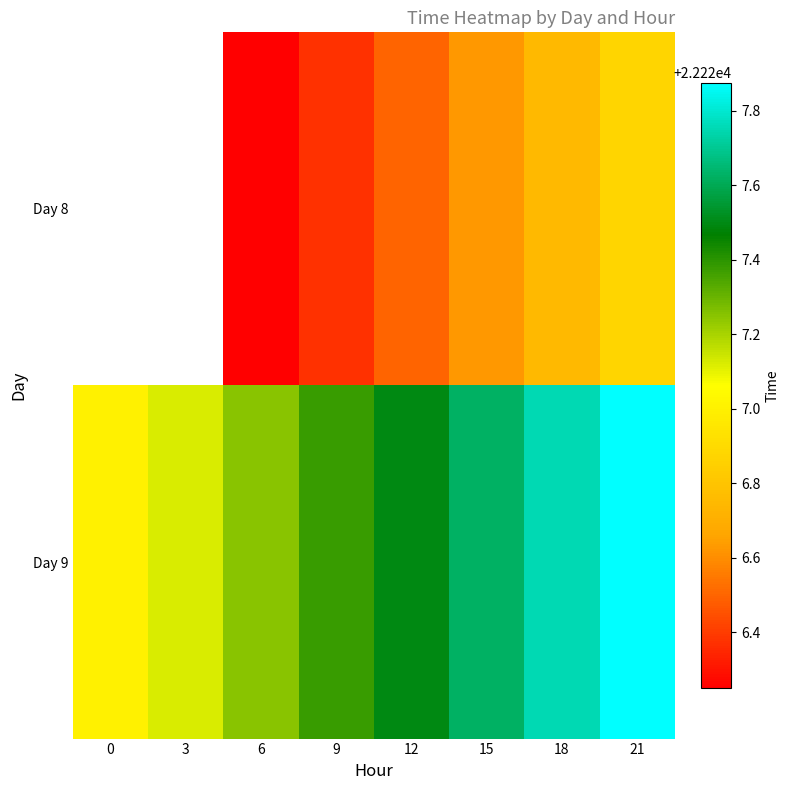

Between 3 and 21, which series saw the biggest shift?

Day 9